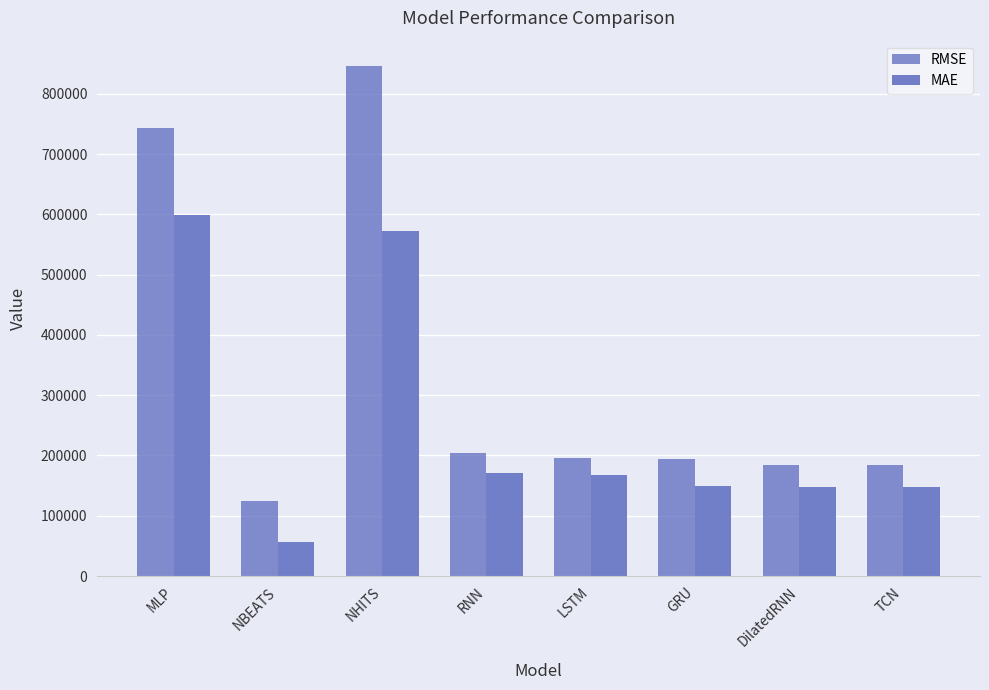

Which label corresponds to the smallest value in the chart?

NBEATS